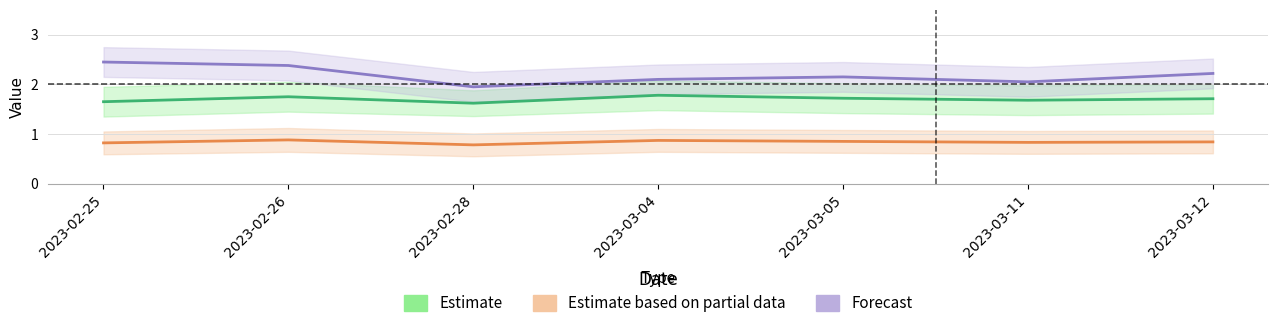

What is the spread (max minus min) of values at 2023-03-05?

1.3